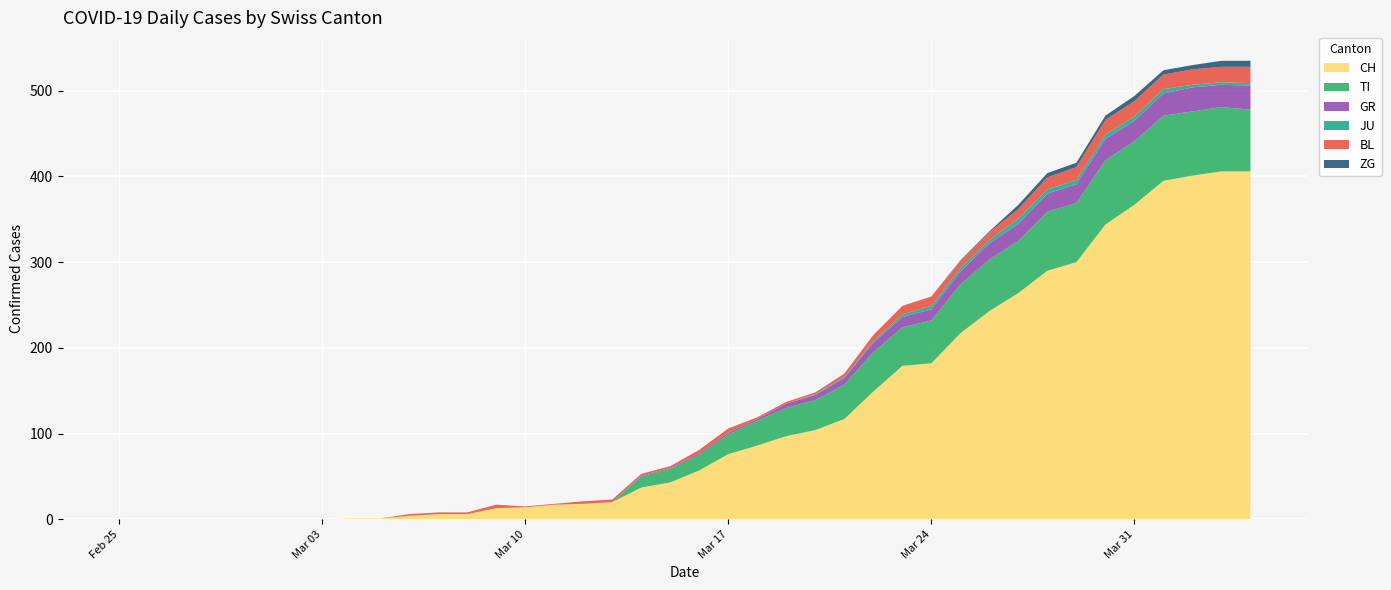

Reading left to right, transcribe all the data shown in this chart.

CH: 0	0	0	0	0	0	0	0	1	1	4	6	6	13	14	17	18	20	37	43	57	76	86	97	104	117	149	179	182	217	243	264	290	300	344	367	395	401	406	406
TI: 0	0	0	0	0	0	0	0	0	0	0	0	0	0	0	0	0	0	13	16	18	23	29	33	35	40	46	45	50	57	60	61	69	69	75	74	76	75	75	72
GR: 0	0	0	0	0	0	0	0	0	0	0	0	0	0	0	0	0	0	1	1	2	2	2	5	6	8	11	12	13	15	19	20	21	22	25	24	26	28	26	28
JU: 0	0	0	0	0	0	0	0	0	0	0	0	0	0	0	0	0	0	0	0	0	0	0	0	1	1	2	3	4	4	4	6	5	5	5	5	5	3	3	3
BL: 0	0	0	0	0	0	0	0	0	0	2	2	2	4	1	1	3	3	2	2	4	5	2	2	2	4	7	10	11	8	9	11	14	15	17	18	17	18	18	19
ZG: 0	0	0	0	0	0	0	0	0	0	0	0	0	0	0	0	0	0	0	0	0	0	0	0	0	0	0	0	0	1	1	5	5	5	5	6	5	5	7	7